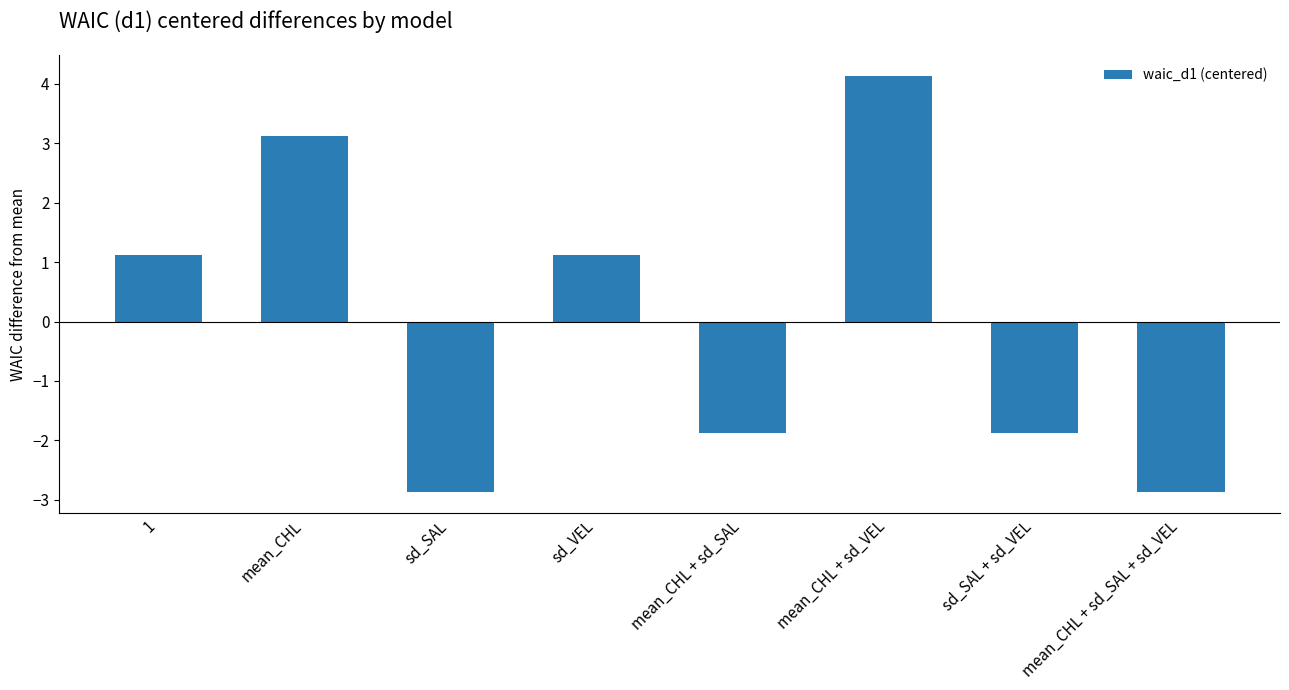

True or false: the data shows -1.9 at mean_CHL + sd_SAL.

True